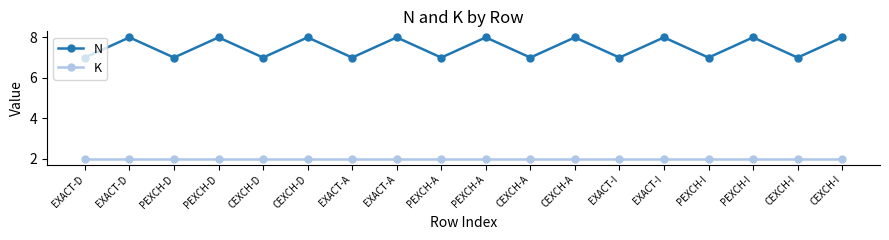

True or false: N and K intersect in this chart.

False